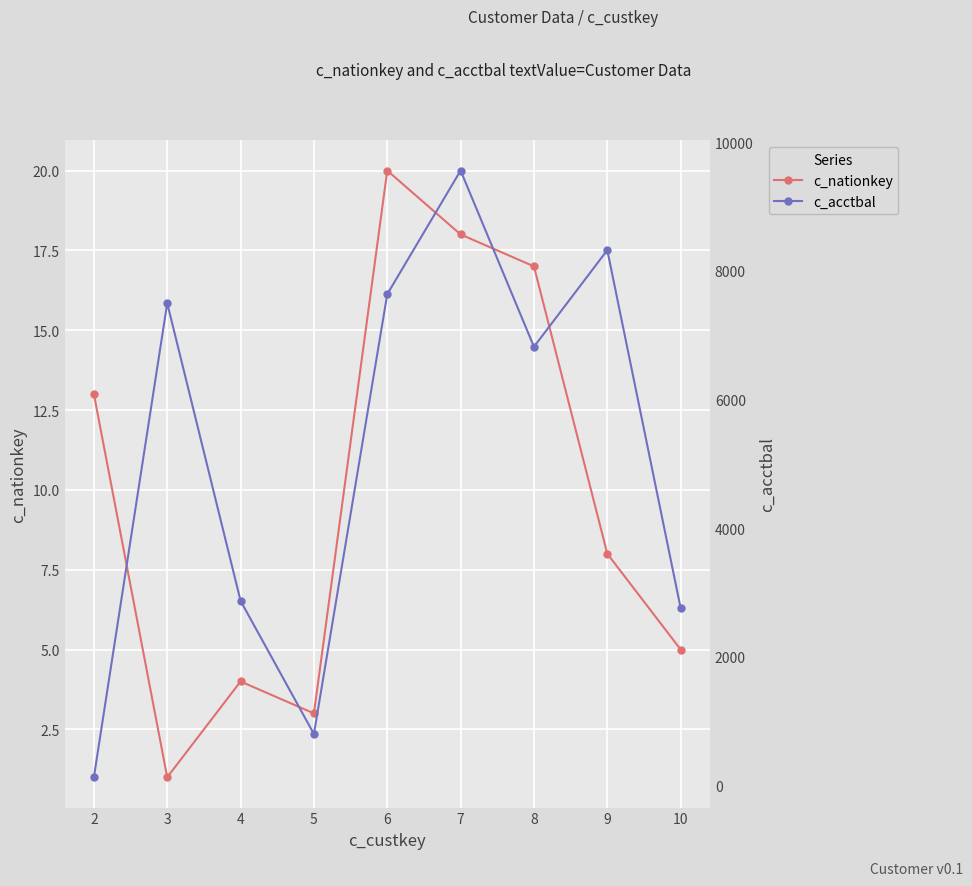

In c_acctbal, how many points are lower than both neighbors (excluding endpoints)?

2